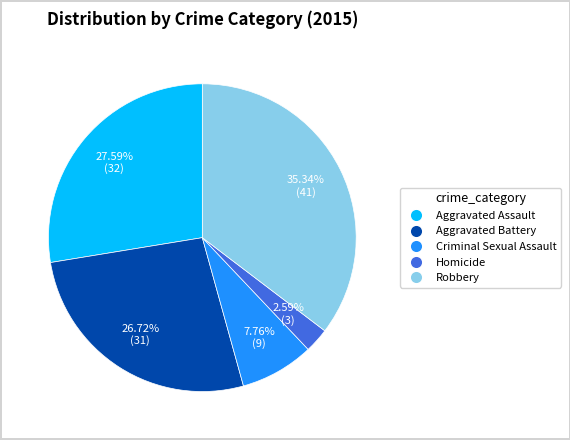

Rank the categories by value from lowest to highest.

Homicide, Criminal Sexual Assault, Aggravated Battery, Aggravated Assault, Robbery